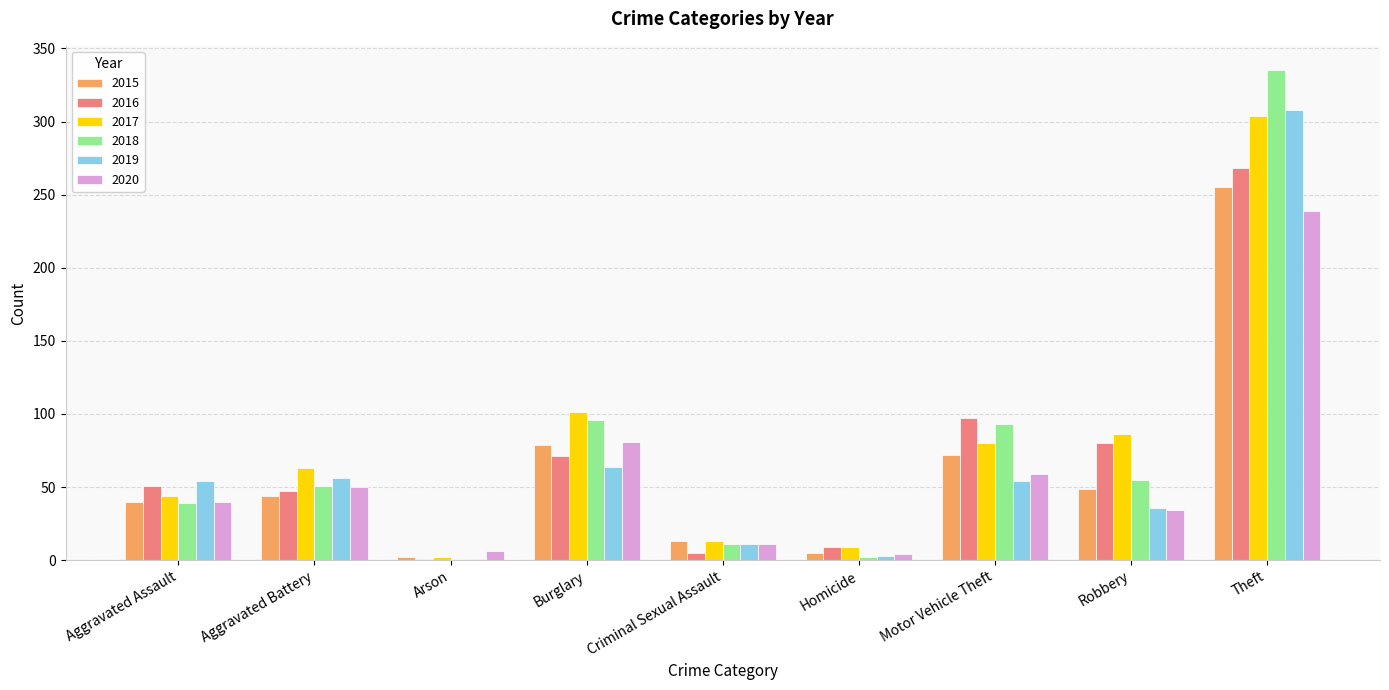

At which category is the sum across all series the highest?

Theft